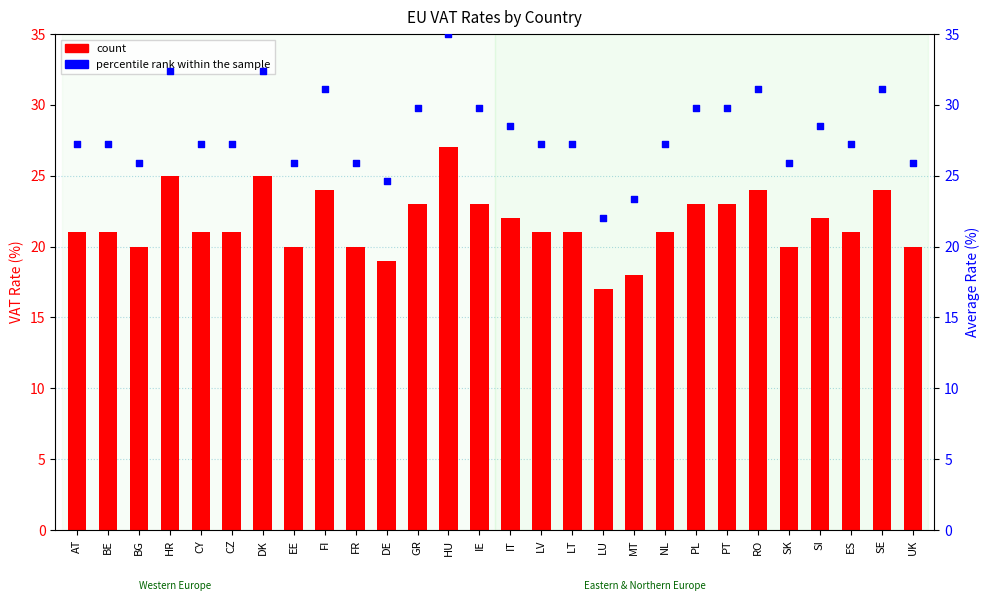

Which series has the largest total across all categories?

percentile rank within the sample